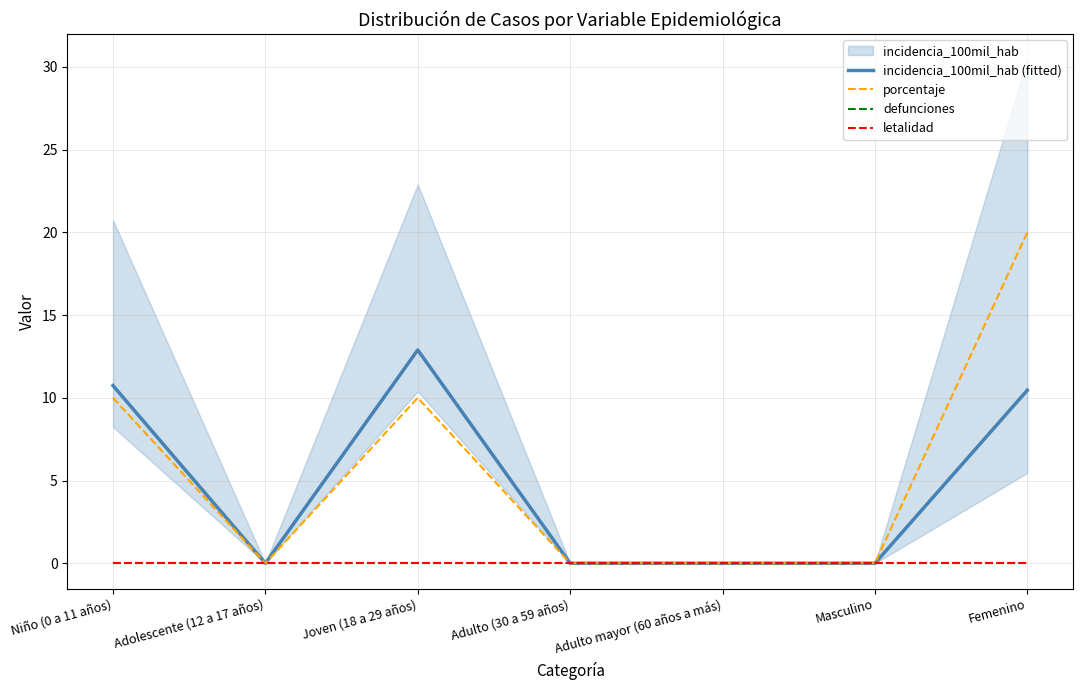

True or false: letalidad has more than 1 interior local peaks.

False